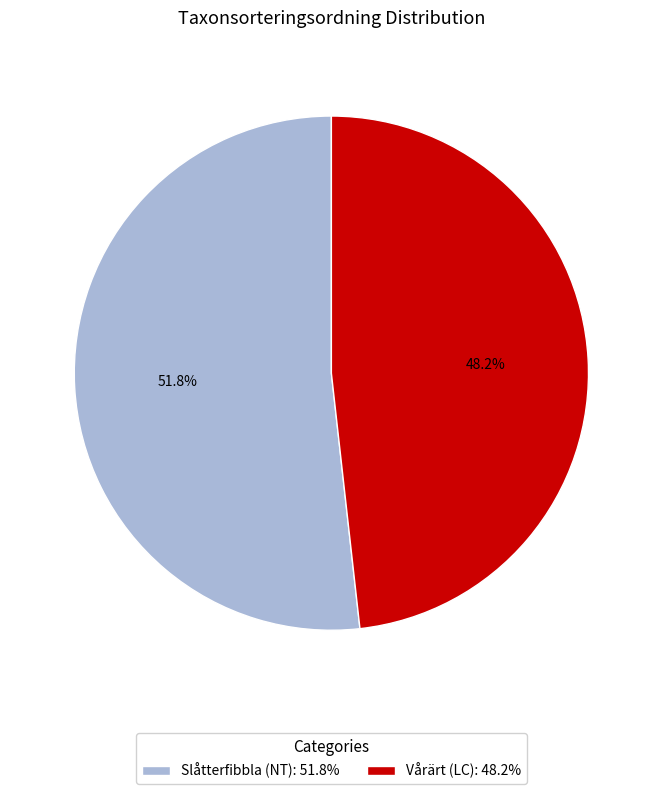

To the nearest percent, what percentage of the pie is Vårärt (LC)?

48%